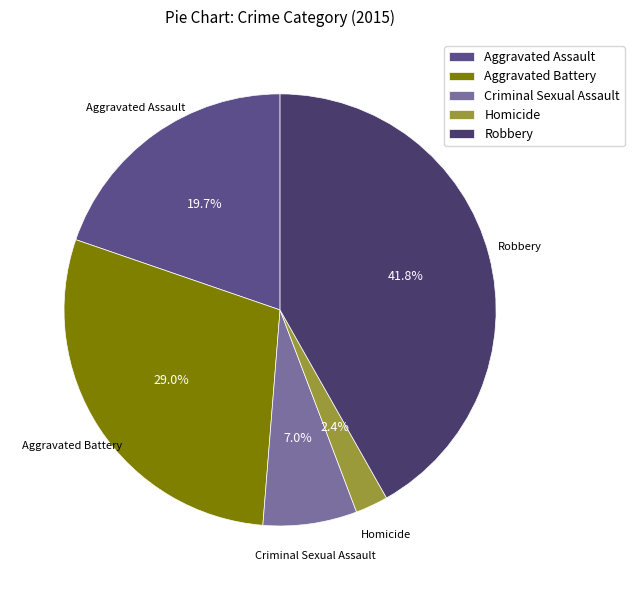

Which slice is the smallest?

Homicide